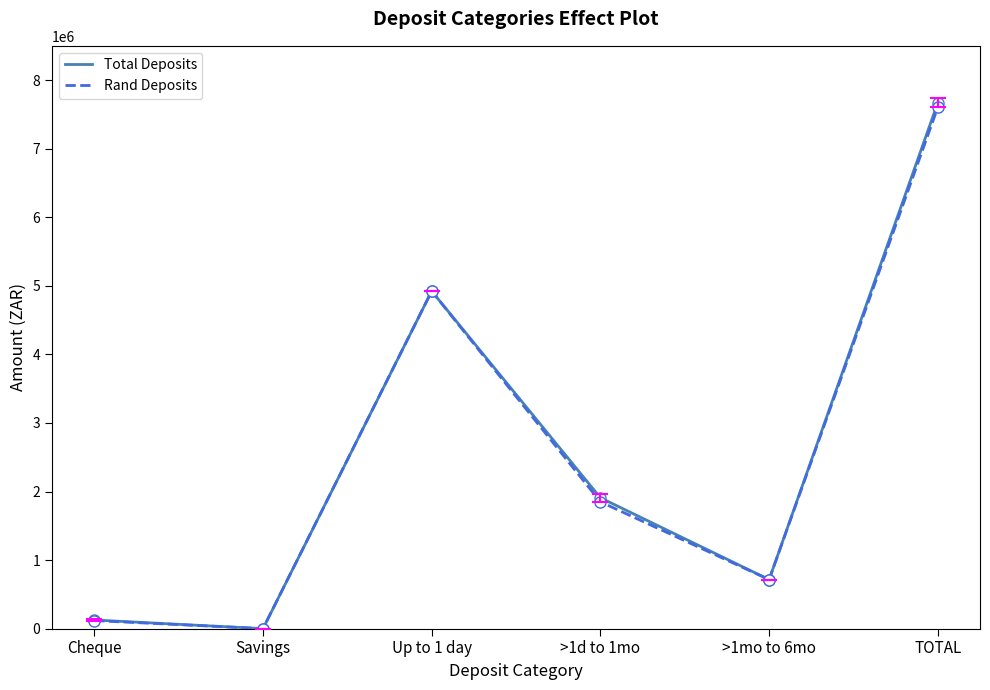

Is the value of Total Deposits at >1mo to 6mo greater than the value of Rand Deposits at Cheque?

Yes